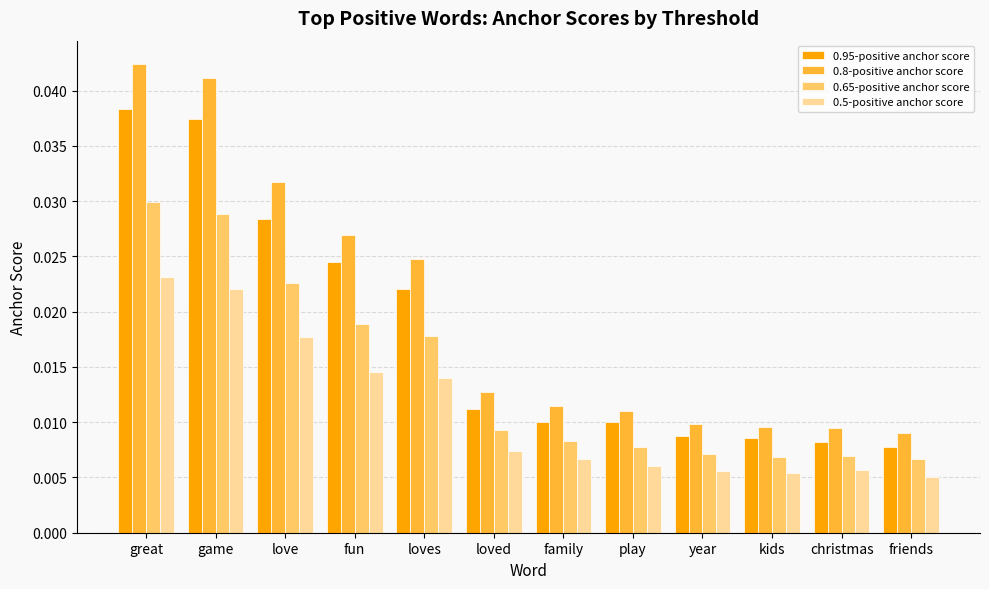

Which series has the widest spread of values?

0.8-positive anchor score